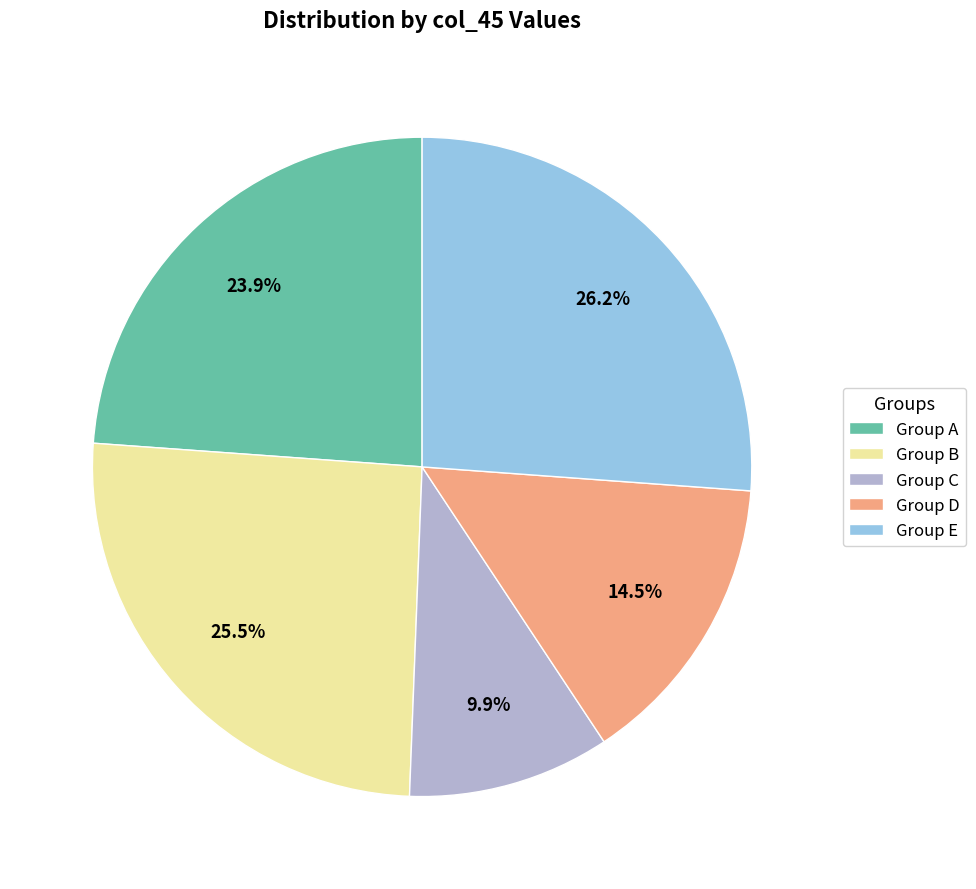

What is the total percentage of Group D and Group E?

40.7%